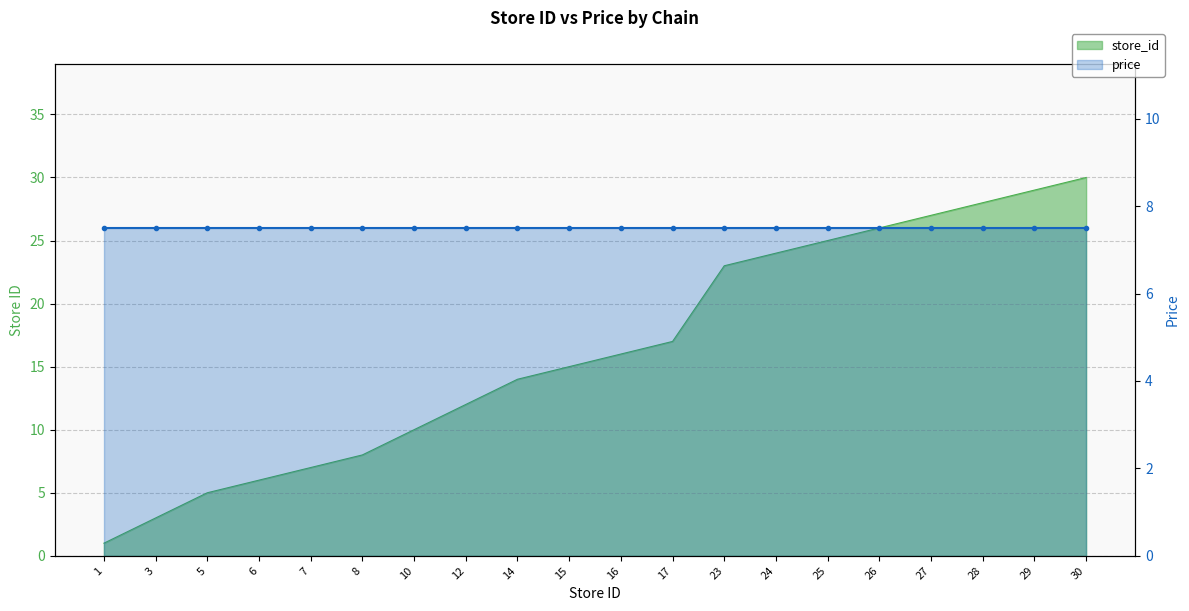

List the labels in order of value, smallest first.

1, 3, 5, 6, 7, 8, 10, 12, 14, 15, 16, 17, 23, 24, 25, 26, 27, 28, 29, 30